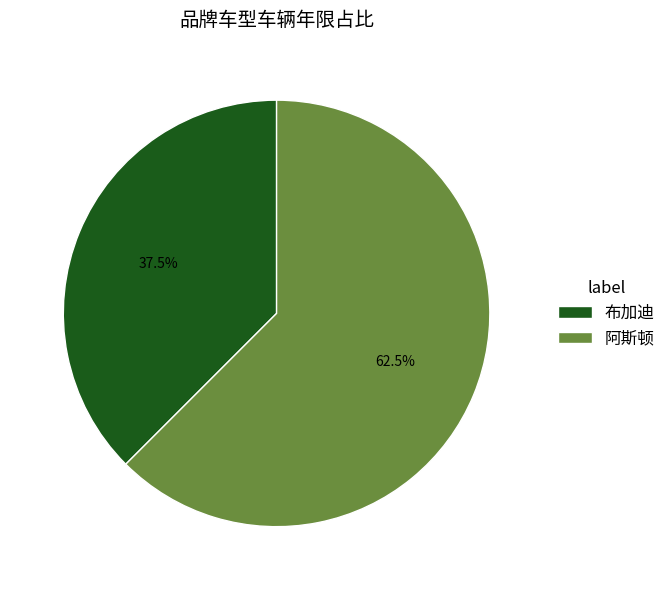

What is the largest slice in the pie chart?

阿斯顿